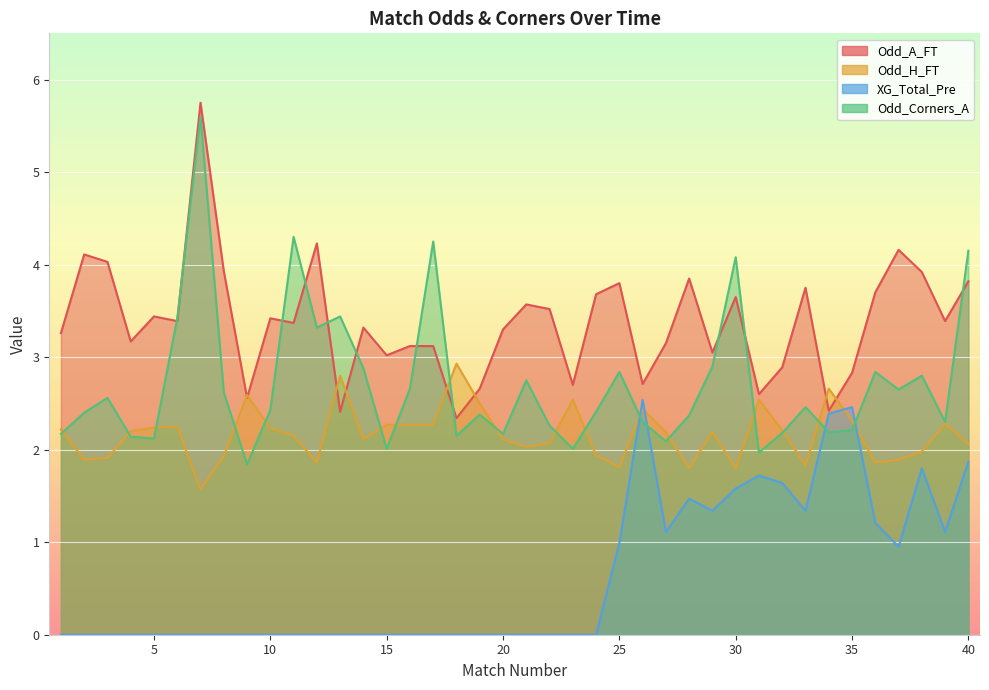

What is the sum of all Odd_Corners_A values?

108.6